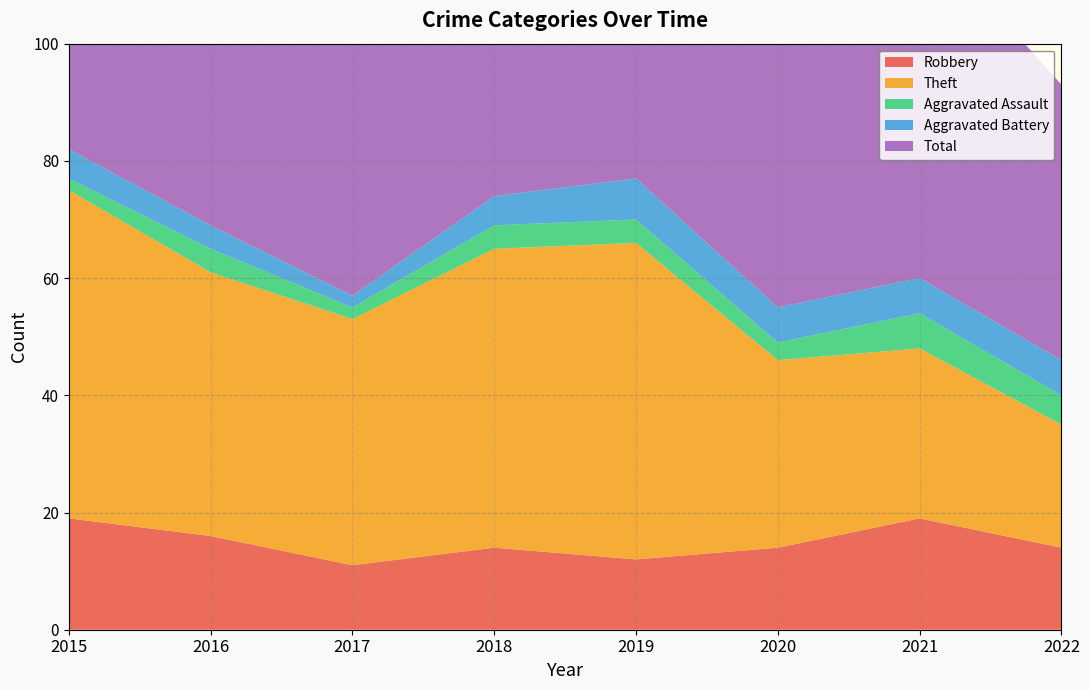

Reading right to left, list all the values displayed in this chart.

Robbery: 2022=14	2021=19	2020=14	2019=12	2018=14	2017=11	2016=16	2015=19
Theft: 2022=21	2021=29	2020=32	2019=54	2018=51	2017=42	2016=45	2015=56
Aggravated Assault: 2022=5	2021=6	2020=3	2019=4	2018=4	2017=2	2016=4	2015=2
Aggravated Battery: 2022=6	2021=6	2020=6	2019=7	2018=5	2017=2	2016=4	2015=5
Total: 2022=47	2021=60	2020=56	2019=77	2018=74	2017=59	2016=70	2015=82